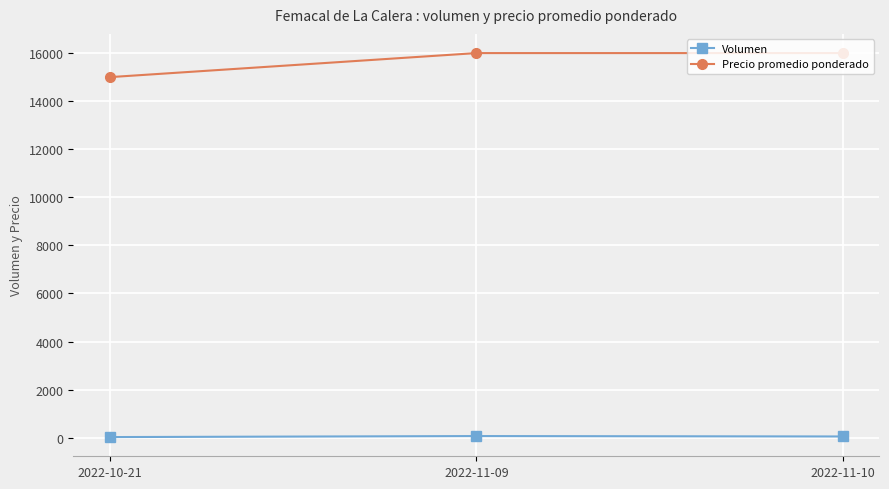

What are all the series names shown in the legend?

Volumen, Precio promedio ponderado